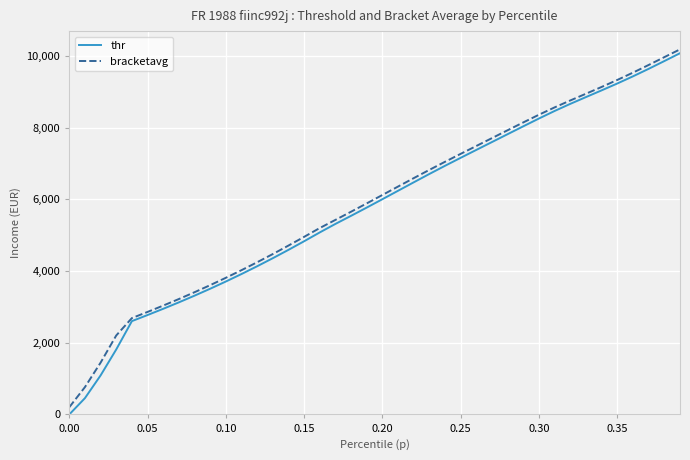

Which series has the widest spread of values?

thr